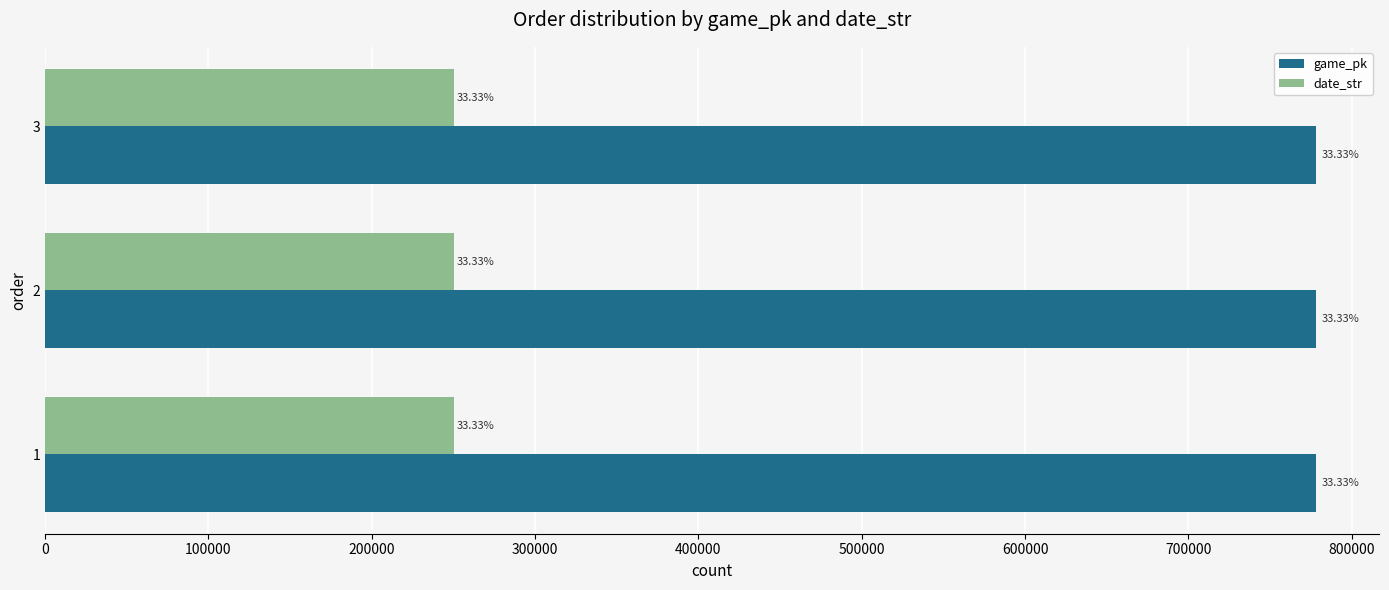

At how many categories does at least one series exceed 461878?

3